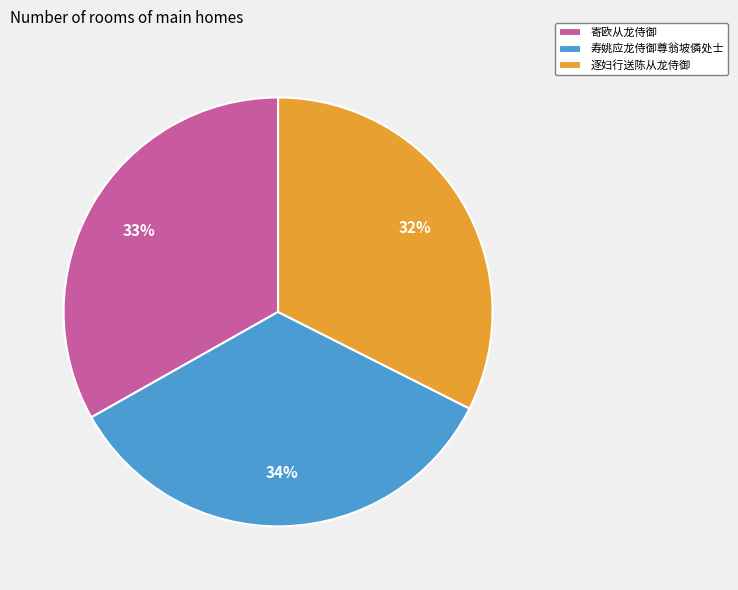

Does 寿姚应龙侍御尊翁坡僯处士 represent more than half of the total?

No